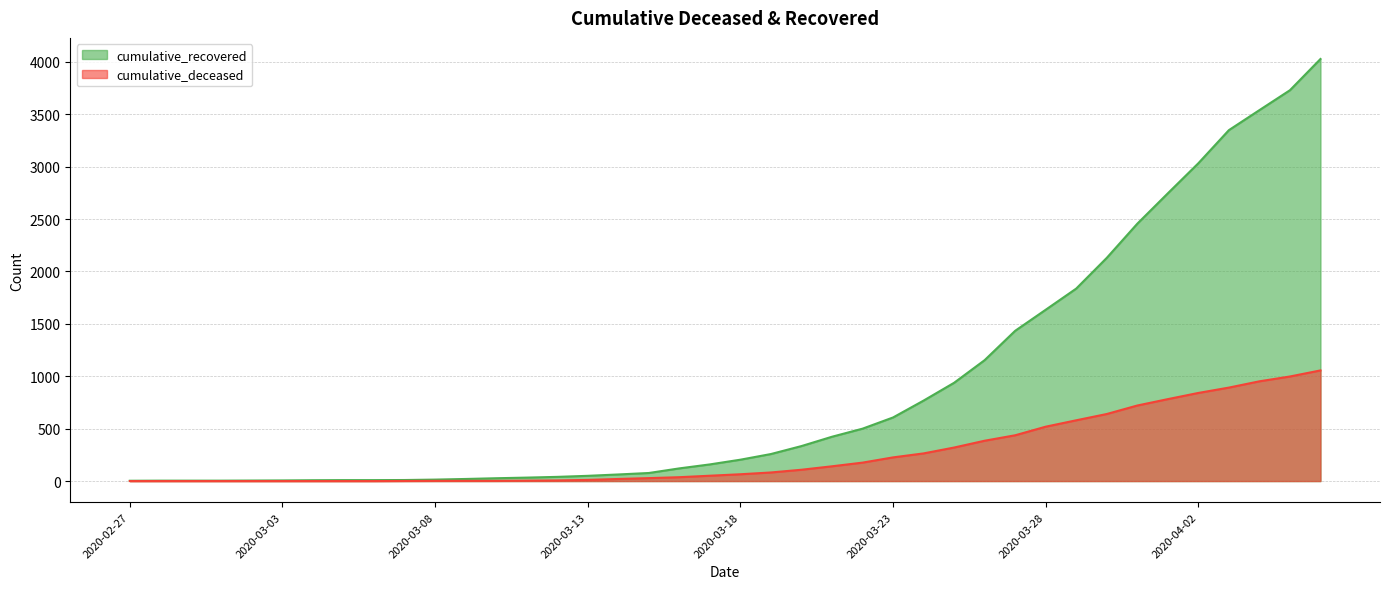

What is the approximate value of cumulative_recovered at 2020-03-15, to the nearest 10?

80